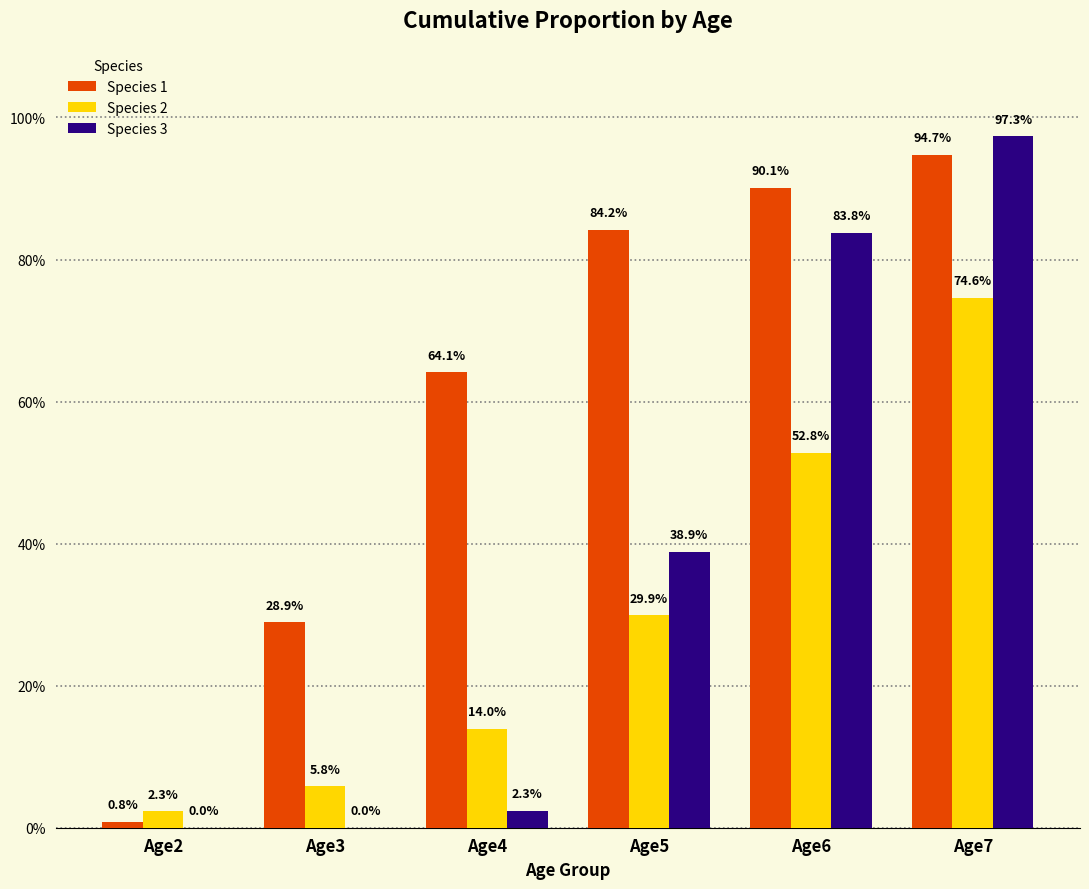

The Species 1 series shows 0.9 at Age7. True or false?

True